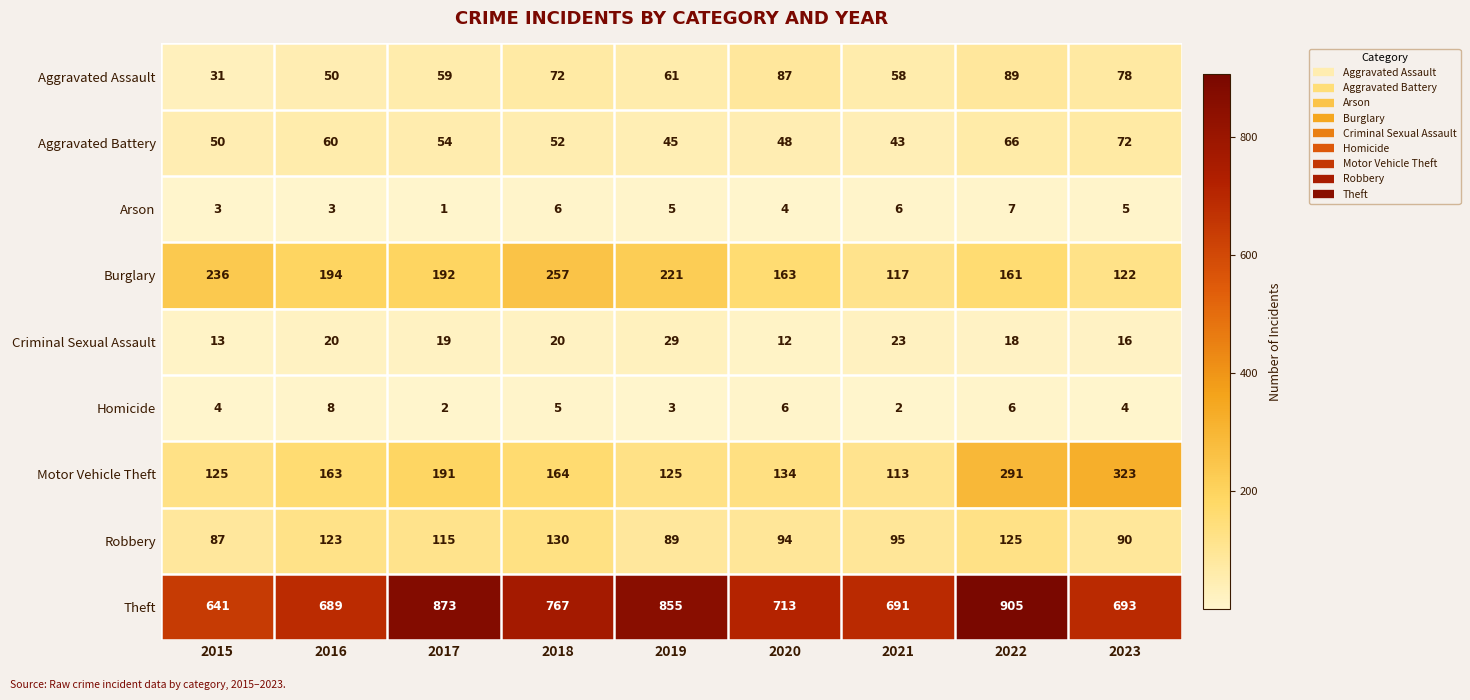

Is it true that Homicide equals 3 at 2019?

True